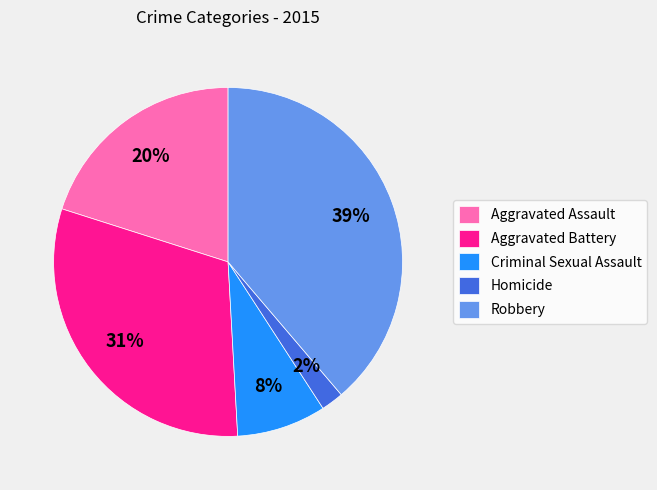

To the nearest percent, what portion does Robbery represent?

39%